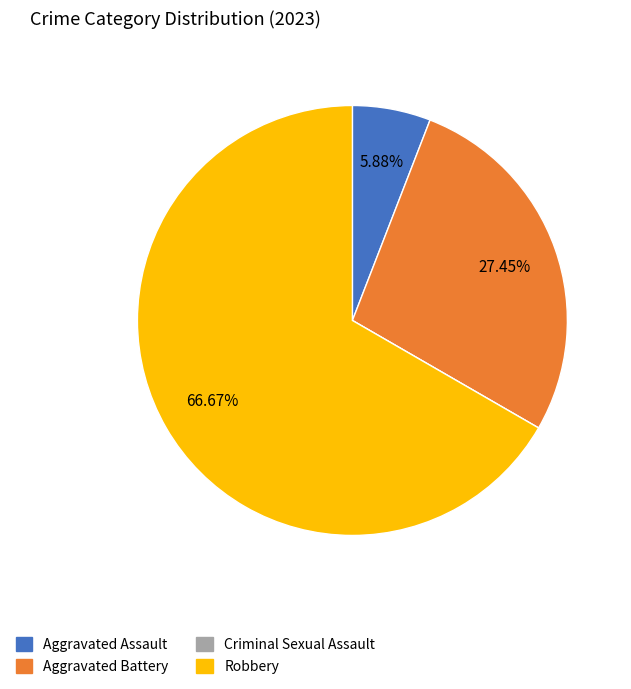

To the nearest percent, what is the combined percentage of Aggravated Battery and Robbery?

94%